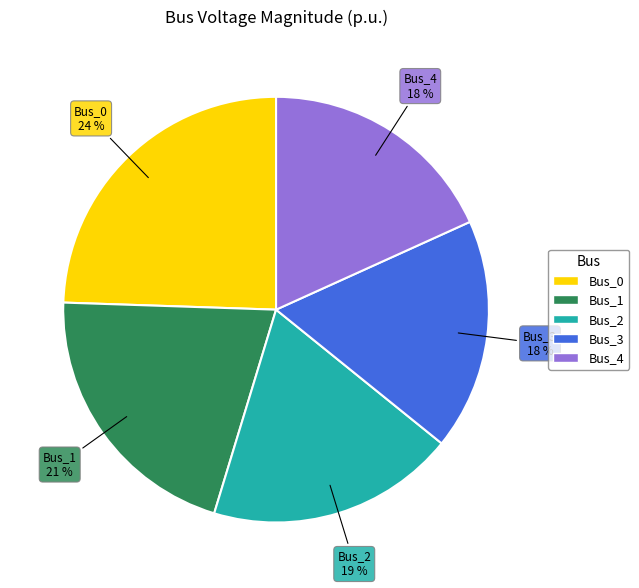

To the nearest percent, what is the average slice percentage?

20%